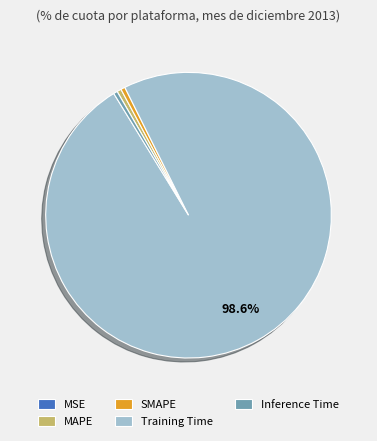

To the nearest percent, what is the difference between the largest and smallest slice percentages?

99%